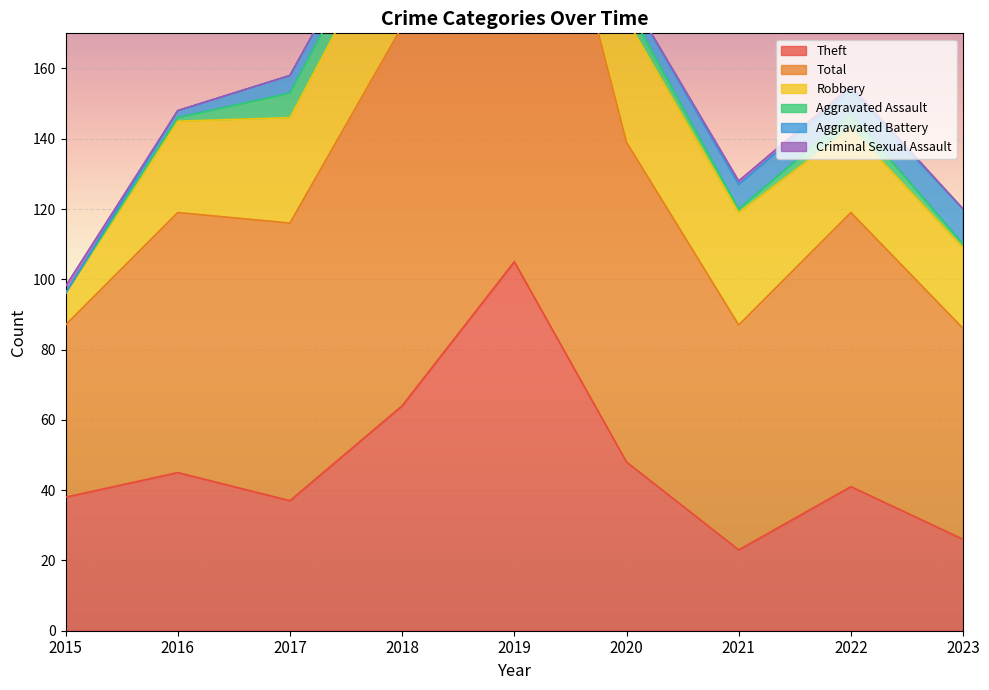

True or false: Theft and Robbery intersect in this chart.

True